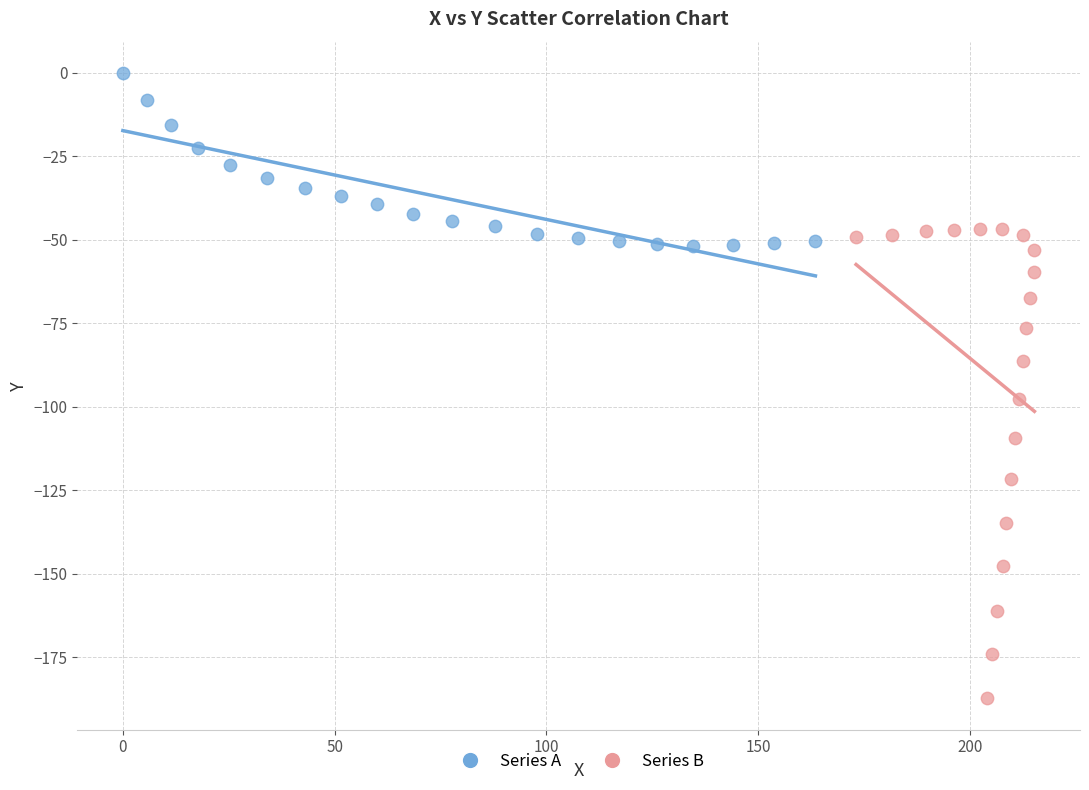

Which series reaches the minimum Y coordinate?

Series B